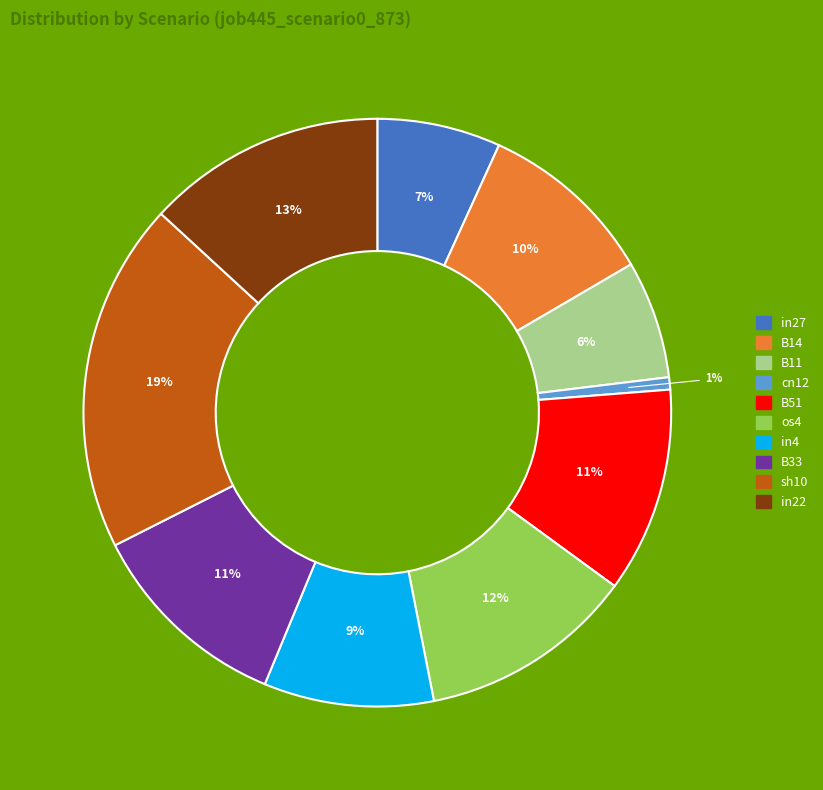

Is there a majority slice in this chart?

No